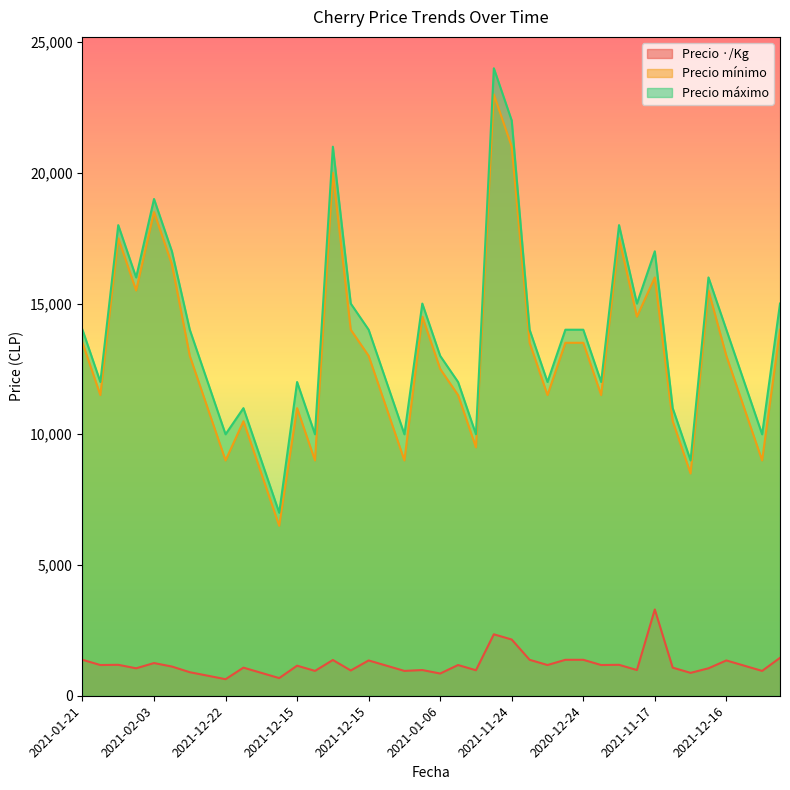

Rank the series at 2021-12-16 from highest to lowest value.

Precio máximo, Precio mínimo, Precio ·/Kg